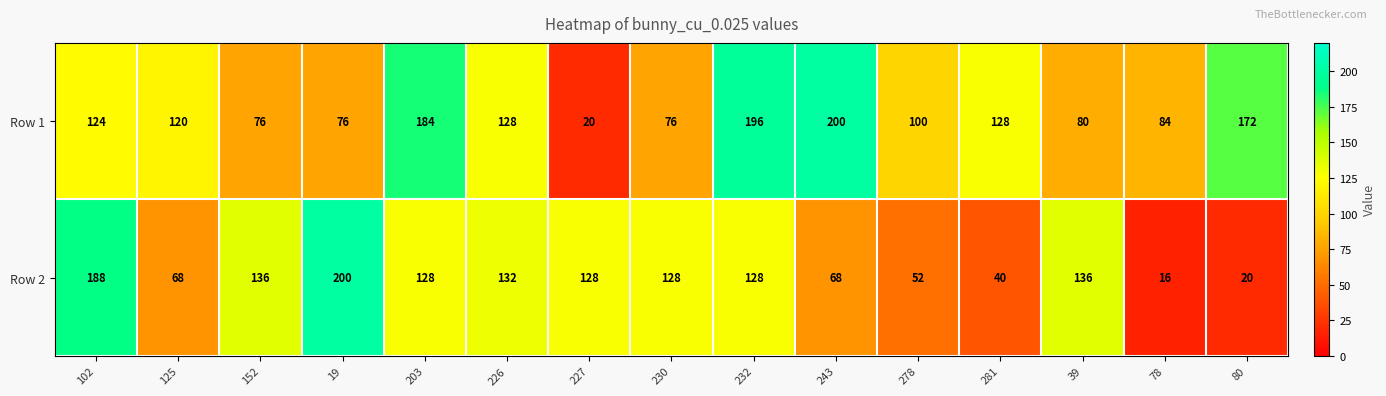

How many series are shown in this chart?

2